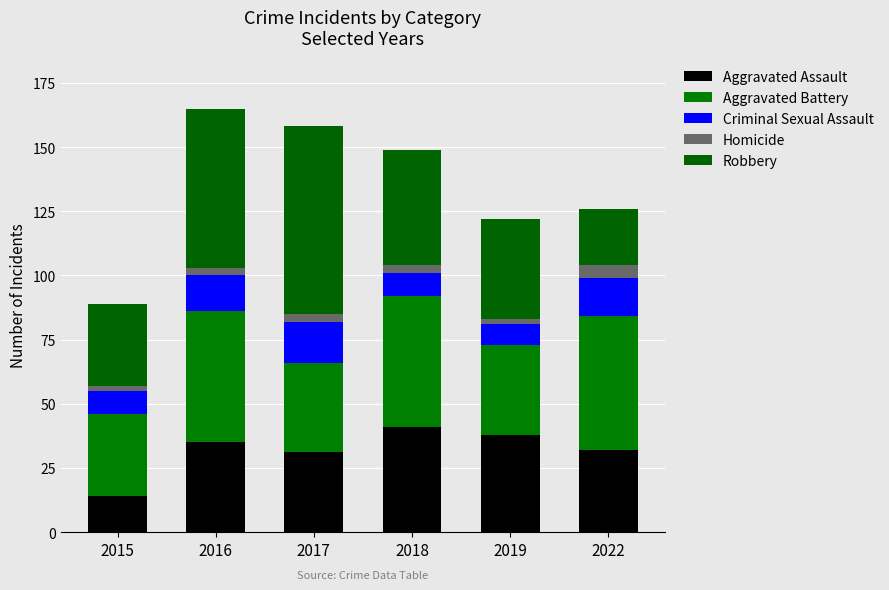

Does the chart contain stacked bars?

Yes